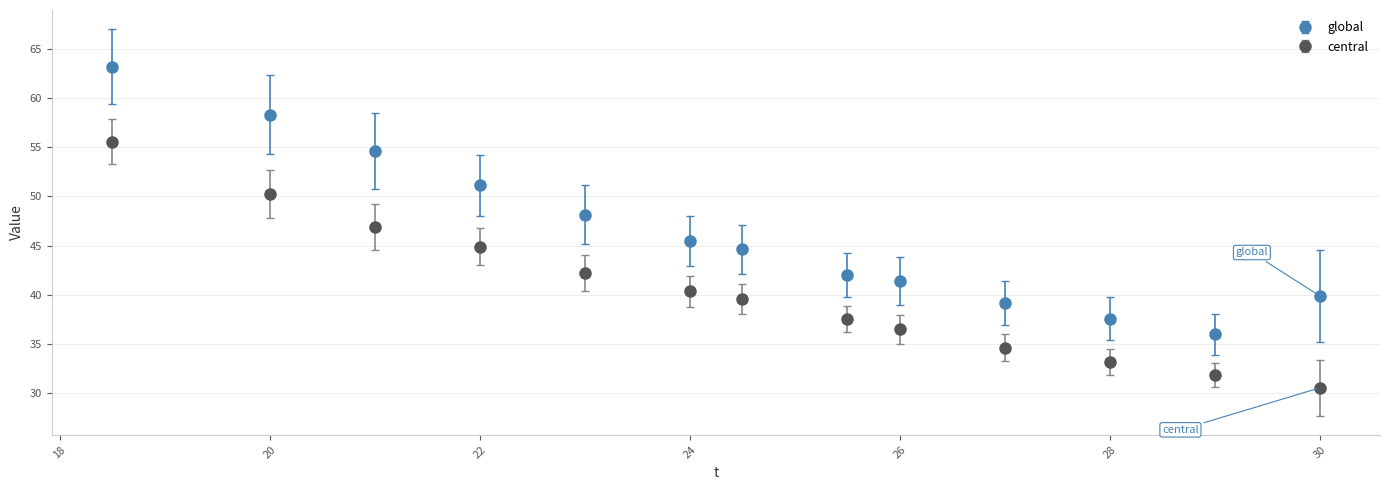

Which series has the largest total across all categories?

global